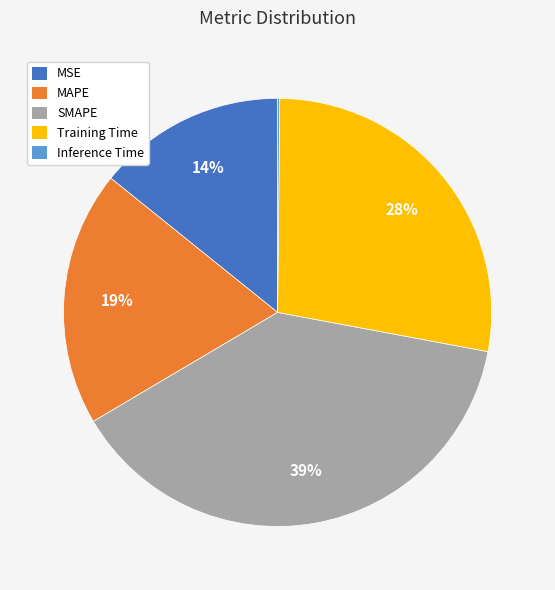

Between Training Time and MAPE, which is larger?

Training Time